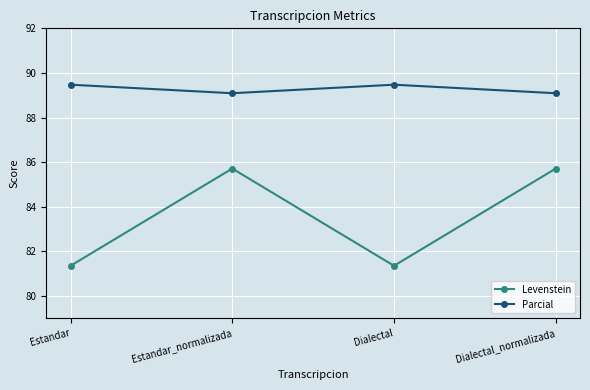

What is the total value across all series at Dialectal?

170.8